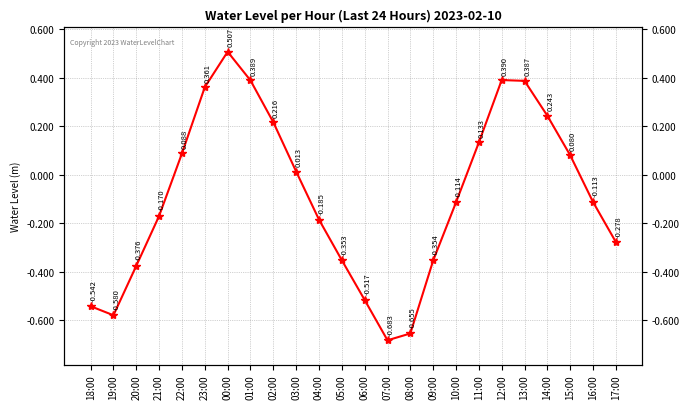

The value at 18:00 is -0.5. True or false?

True